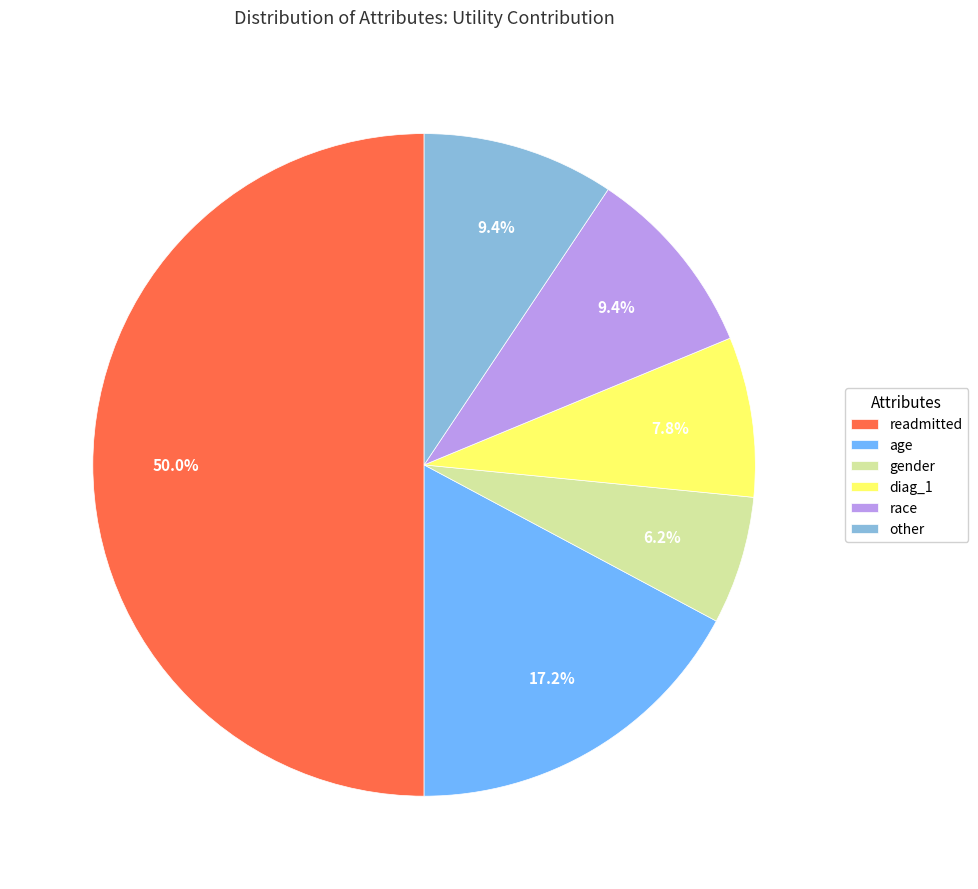

Do readmitted and other together represent more than half of the pie?

Yes